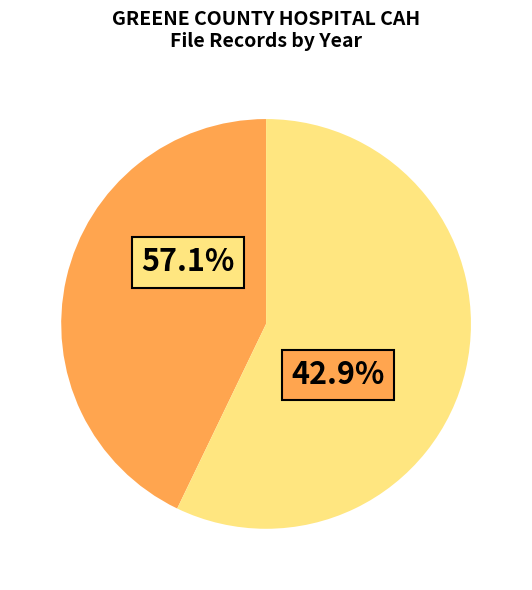

Is there any slice that represents more than half of the pie?

Yes